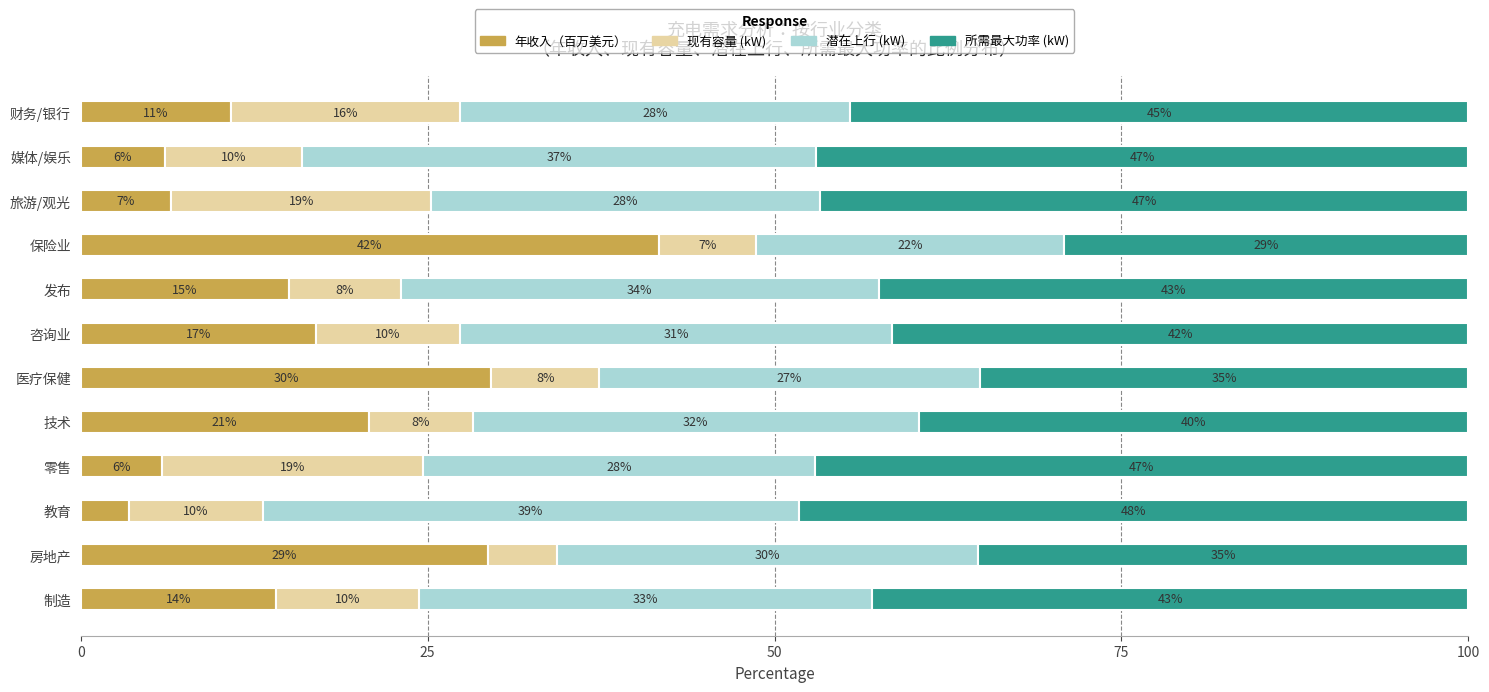

What are all the series names shown in the legend?

年收入（百万美元）, 现有容量 (kW), 潜在上行 (kW), 所需最大功率 (kW)